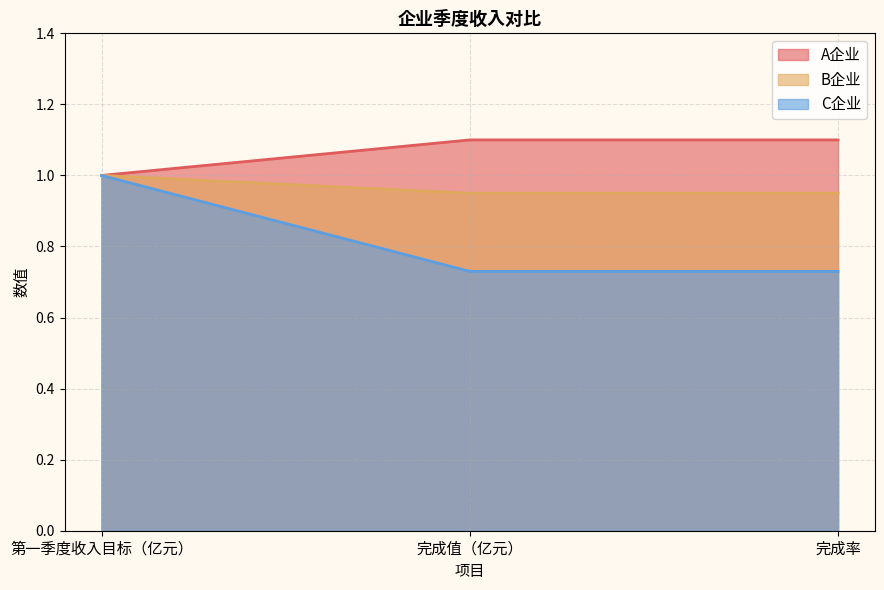

What is the spread (max minus min) of values at 完成率?

0.4